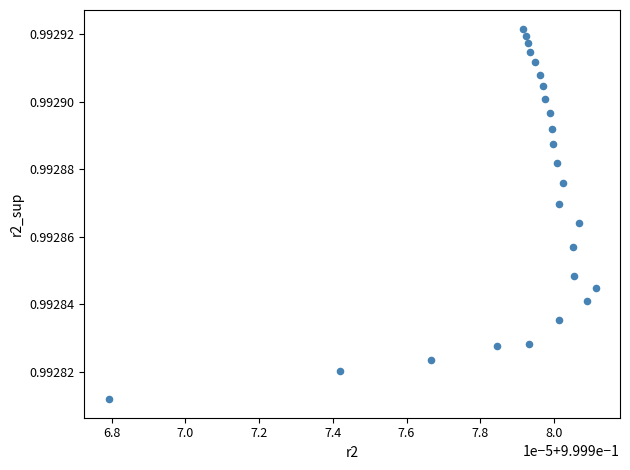

Count the number of points in this scatter plot.

25